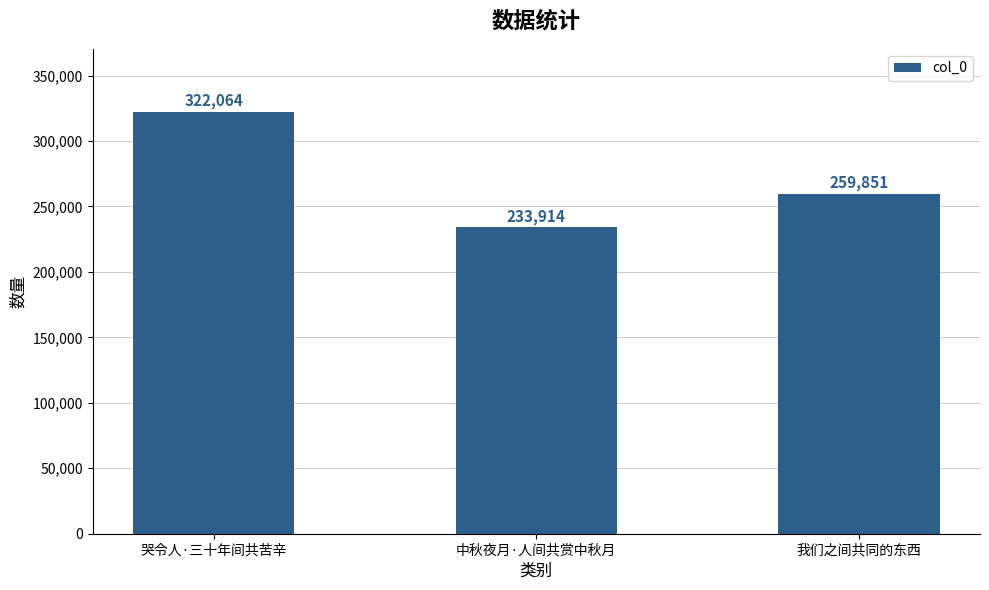

What is the change in value from 中秋夜月·人间共赏中秋月 to 我们之间共同的东西?

+25937